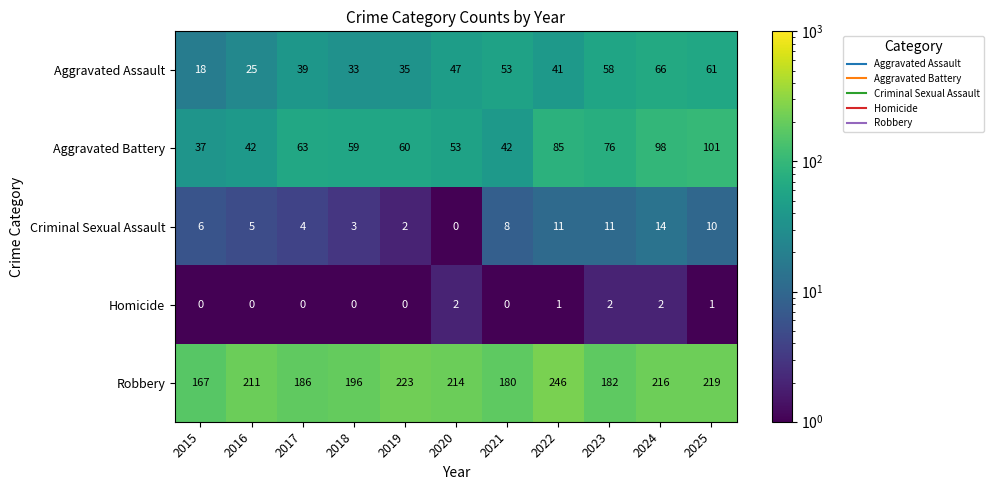

What is the total value across all series at 2025?

392